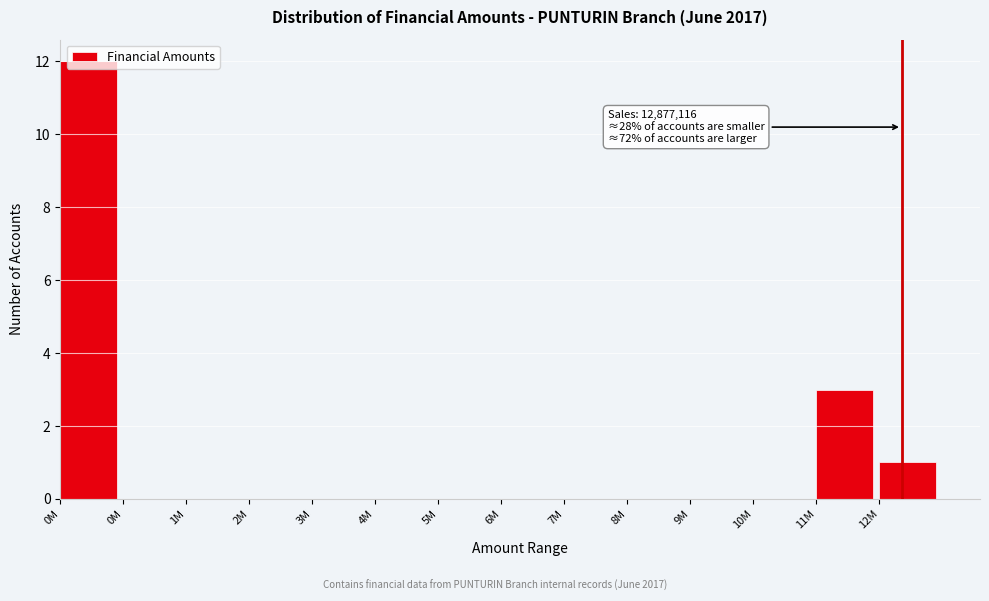

Count the number of categories in the chart.

14